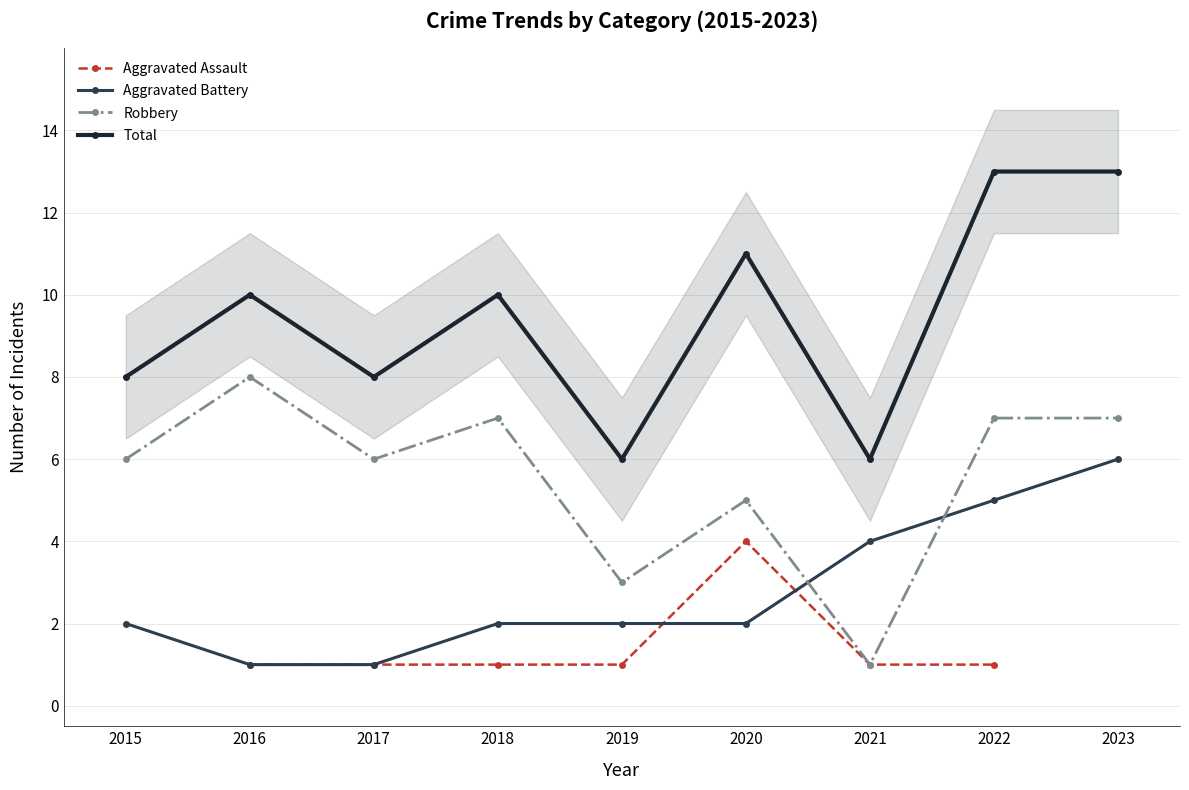

Rank the series at 2022 from highest to lowest value.

Total, Robbery, Aggravated Battery, Aggravated Assault